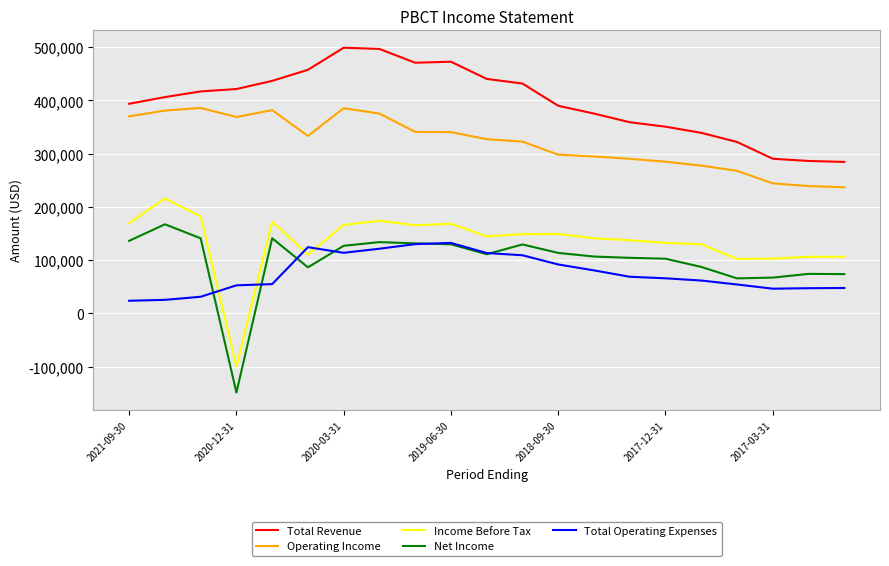

True or false: Income Before Tax and Operating Income intersect in this chart.

False